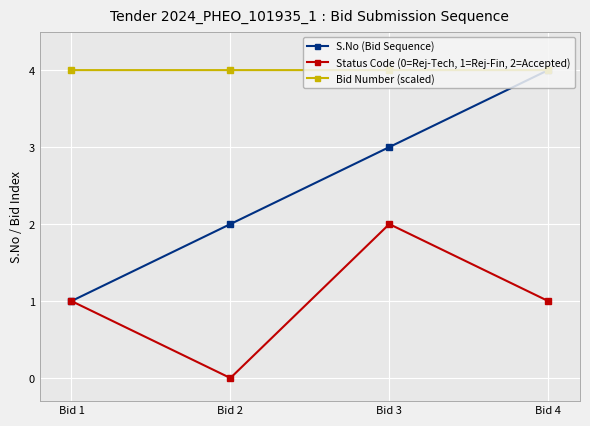

What is the spread (max minus min) of values at Bid 1?

3.0